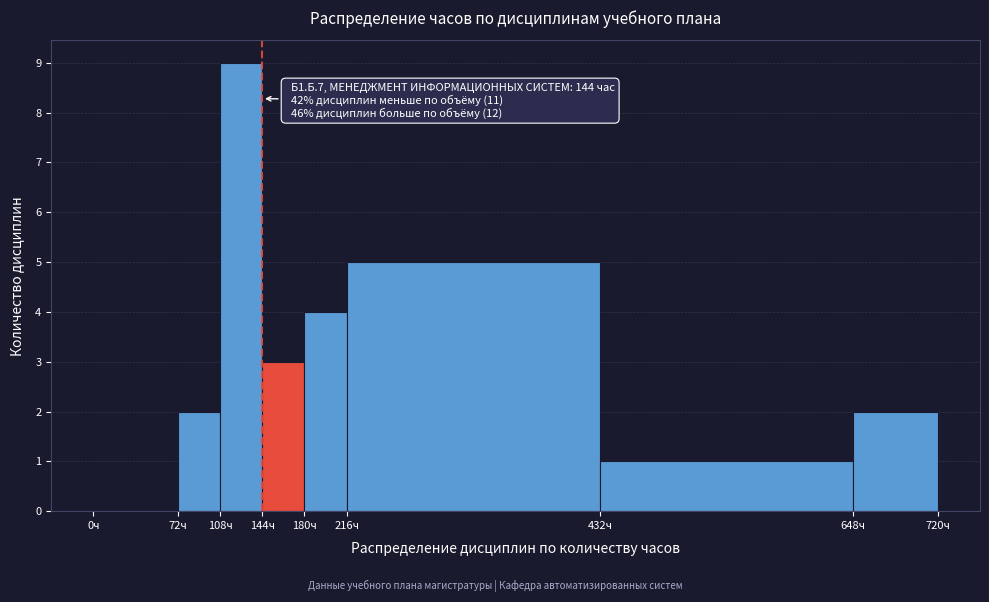

Over which range of the x-axis is the bar tallest?

108 to 144